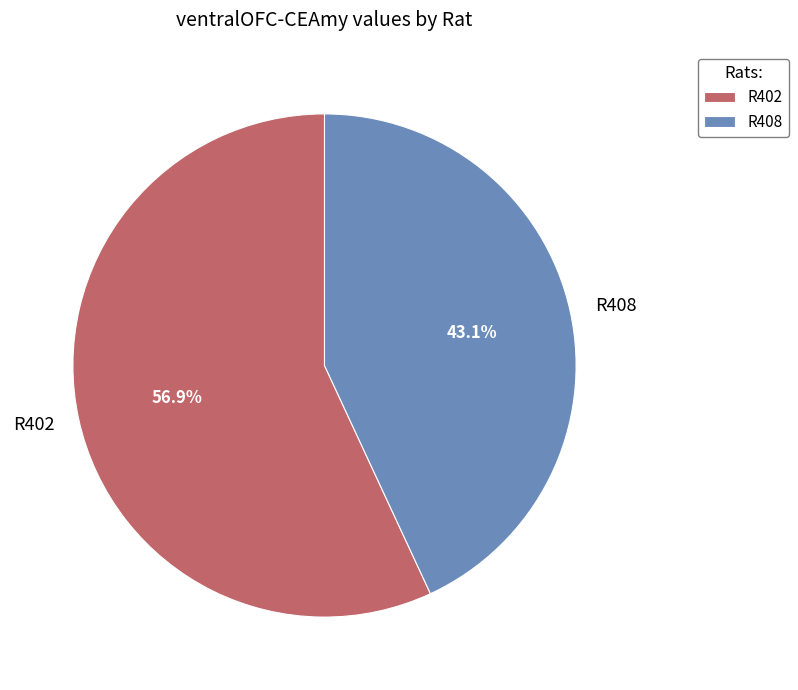

Which category has the smallest portion of the pie?

R408